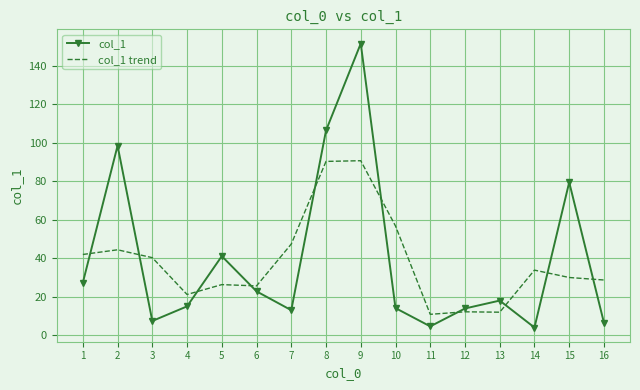

At which label does col_1 reach its peak?

9